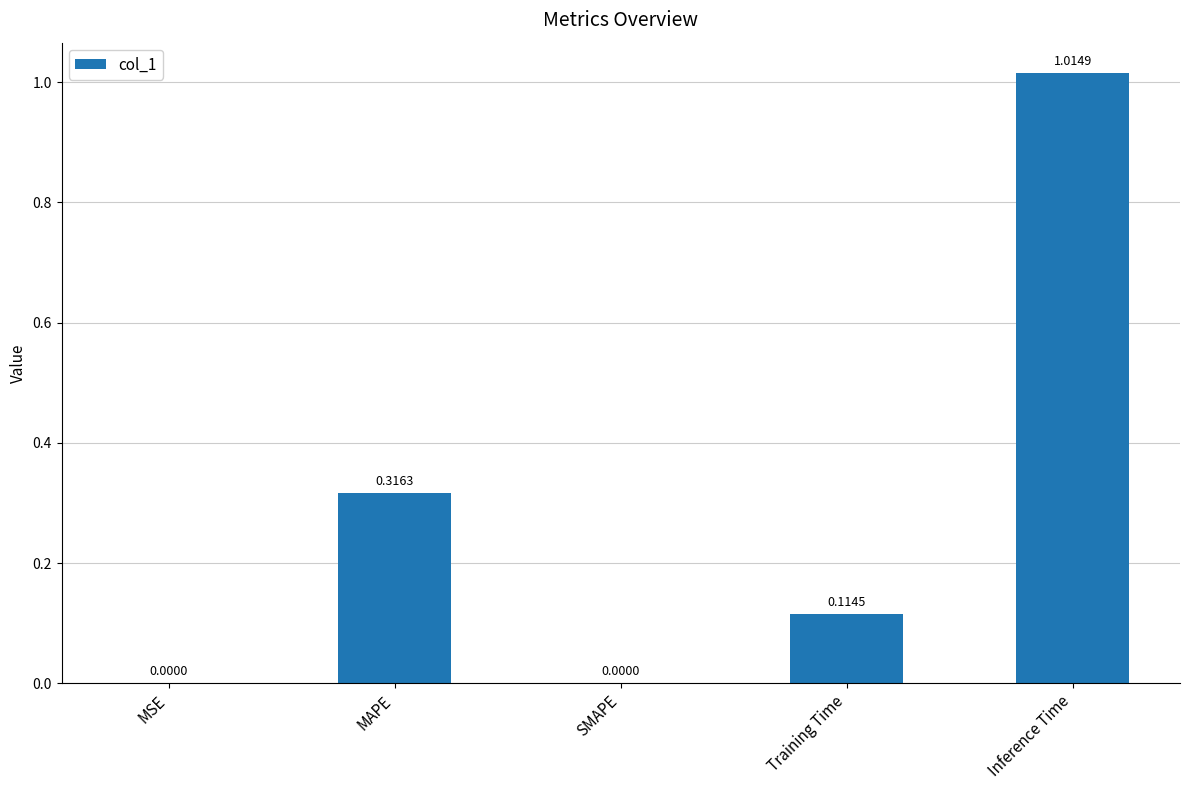

Which label corresponds to the largest value in the chart?

Inference Time